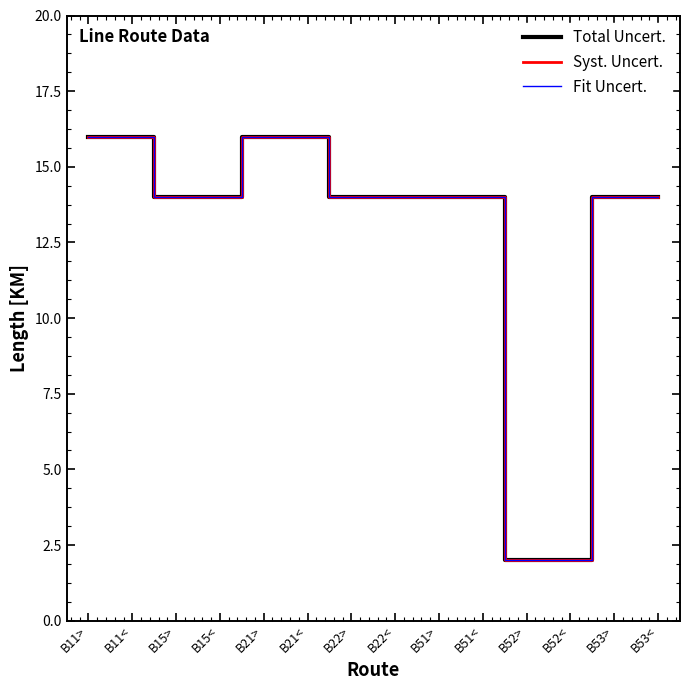

Is this an area chart (filled region under the line)?

No